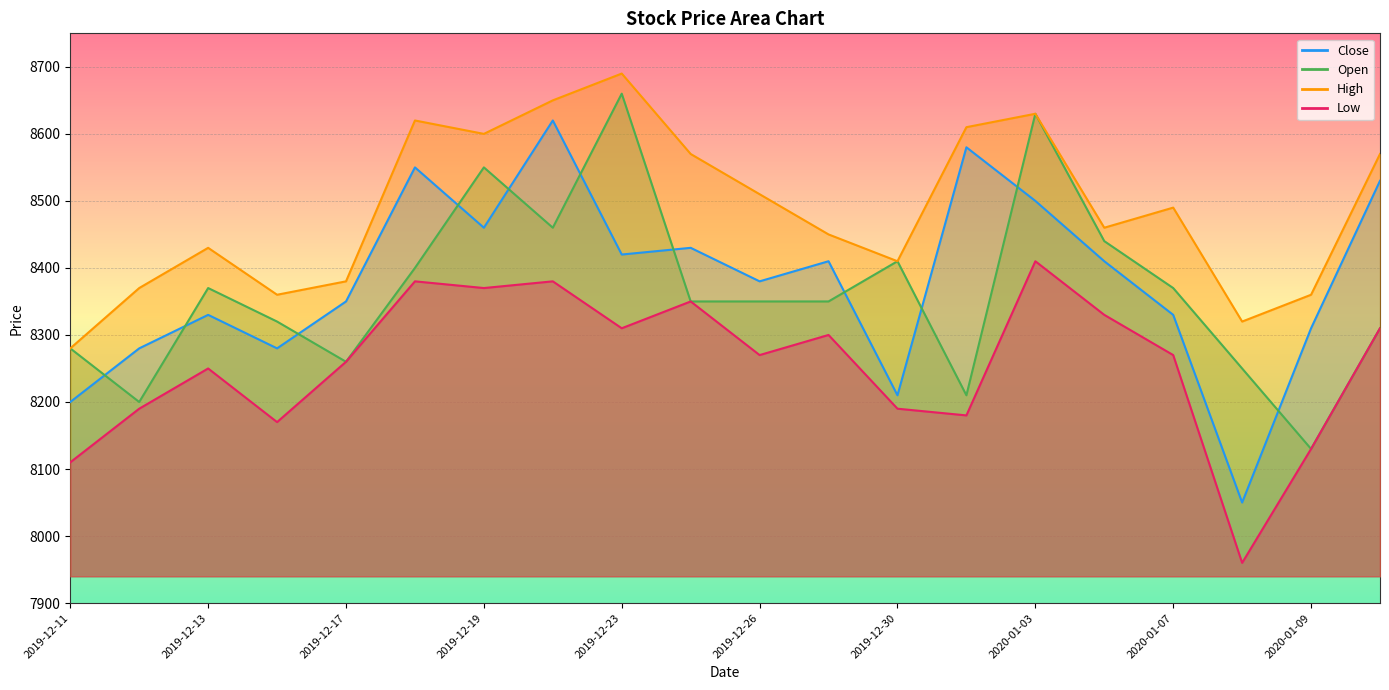

The Low series shows 8180 at 2020-01-02. True or false?

True